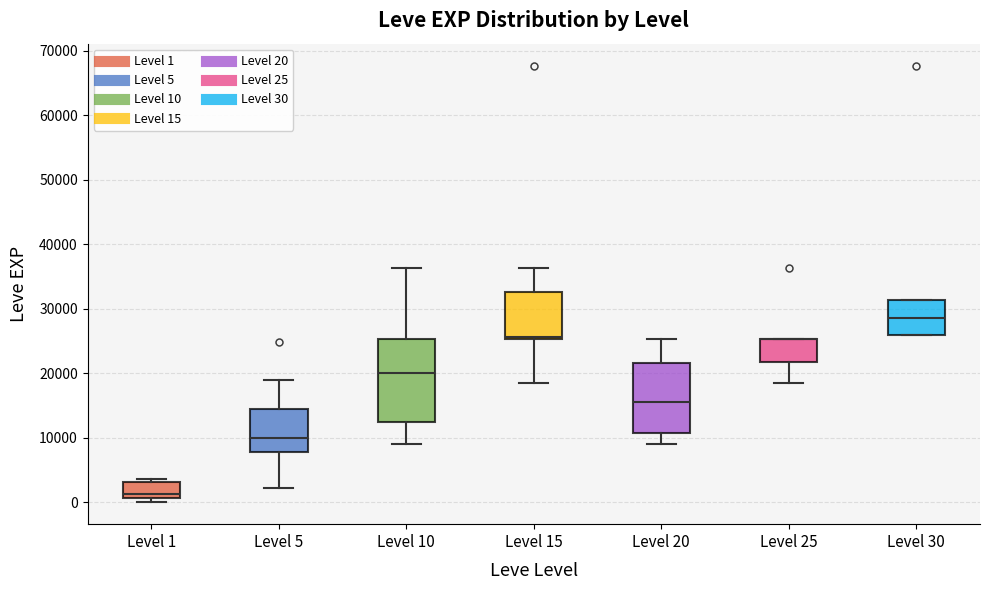

Reading left to right, transcribe this box plot: for each box, give where its median line is, the range the box spans, and where its two whiskers end, as read against the y-axis. The values are not printed on the chart, so give them approximately, as read against the axis.

Level 1: median 1000 (just above the box's lower edge), box 1000 to 3000, whiskers 0 to 4000
Level 5: median 10000, box 8000 to 15000, whiskers 2000 to 19000
Level 10: median 20000, box 12000 to 25000, whiskers 9000 to 36000
Level 15: median 26000, box 25000 to 33000, whiskers 18000 to 36000
Level 20: median 16000, box 11000 to 22000, whiskers 9000 to 25000
Level 25: median 25000 (drawn on the box's upper edge), box 22000 to 25000, whiskers 18000 to 25000
Level 30: median 29000, box 26000 to 31000, whiskers 26000 to 31000